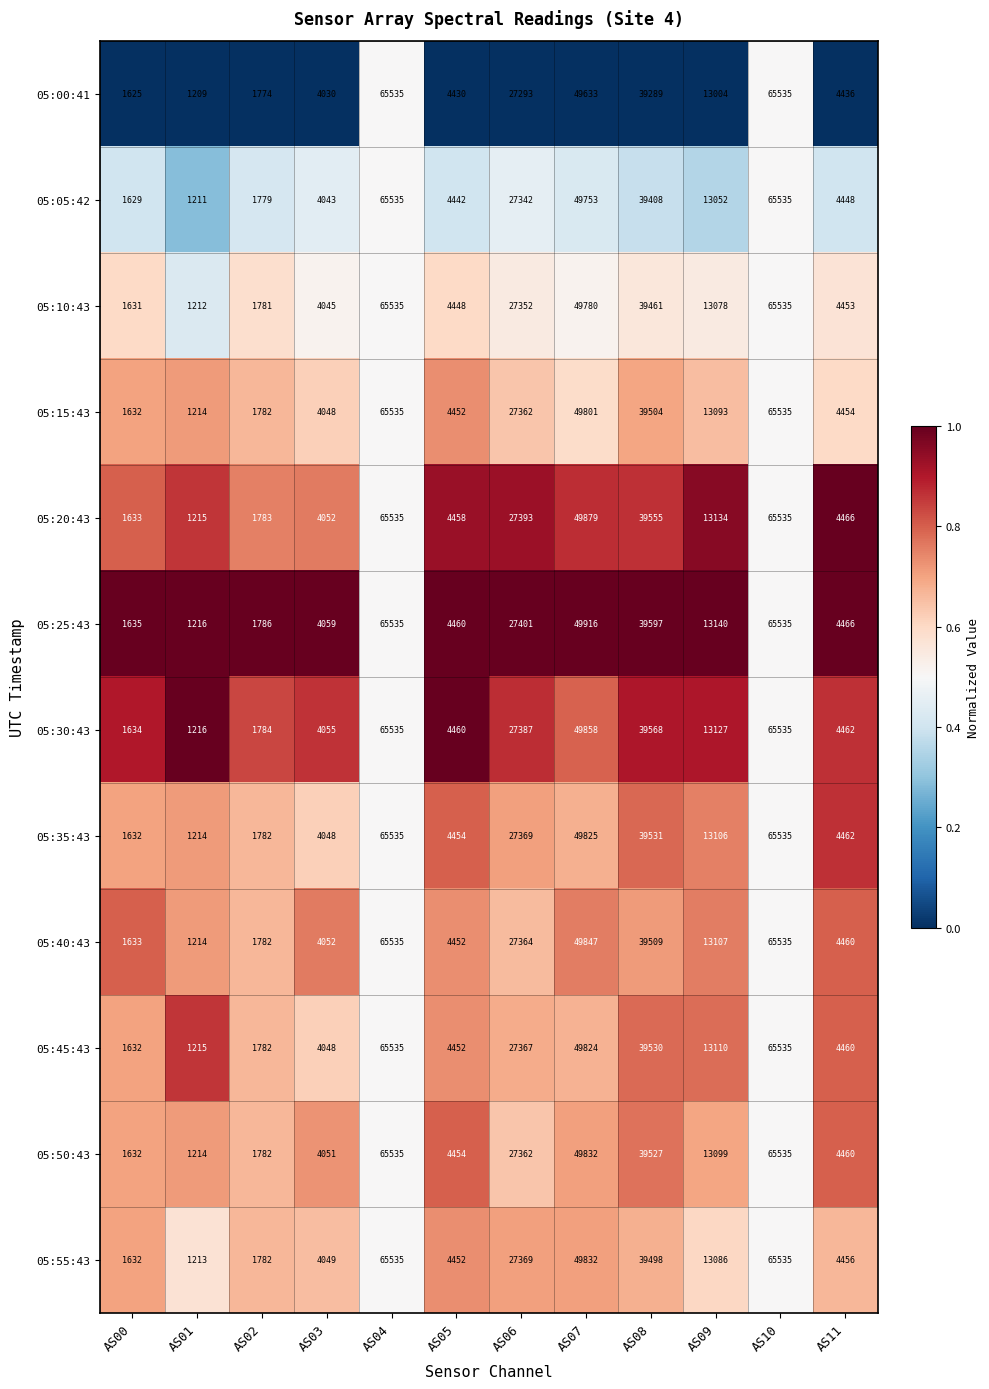

What is the approximate value of 05:30:43 at AS00?

1634